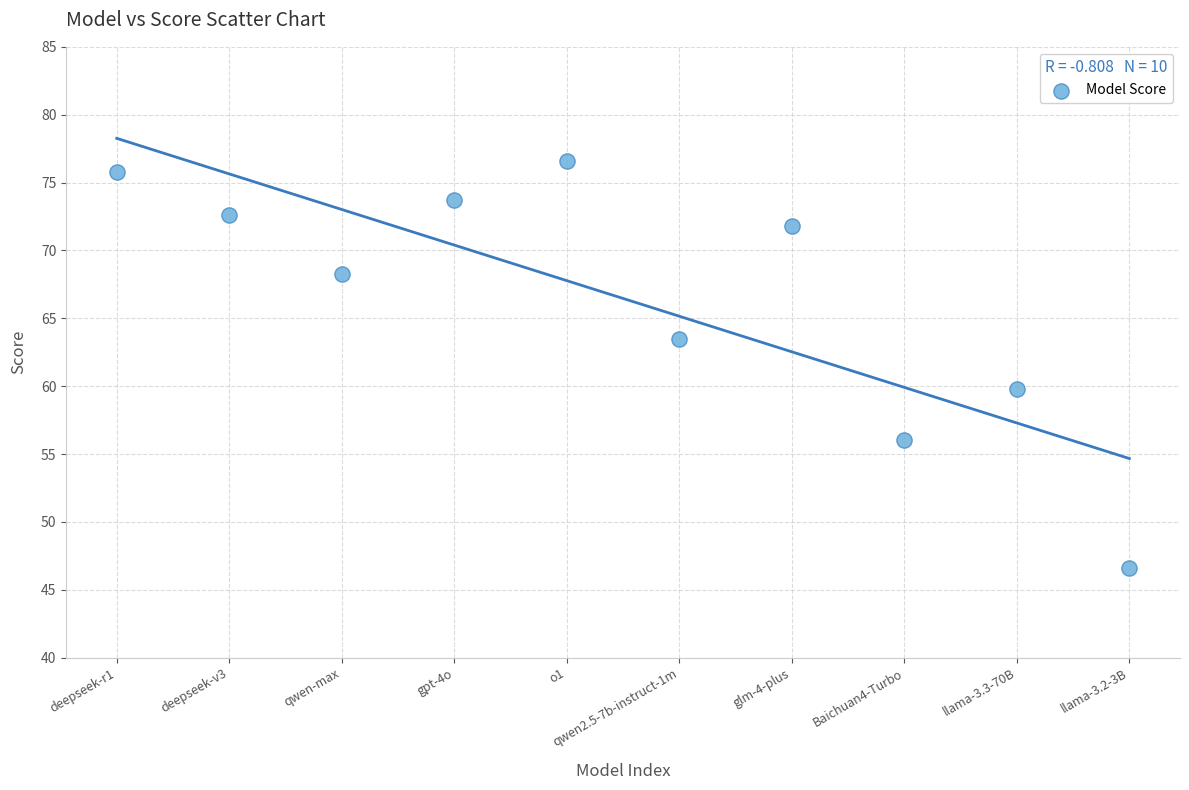

What is the average Y value?

66.5